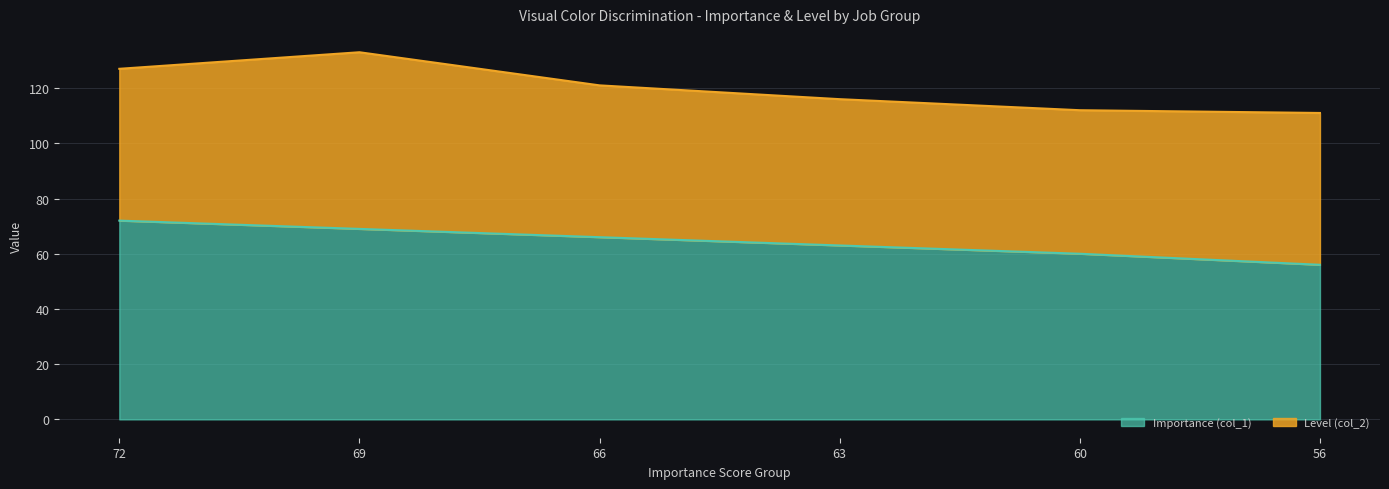

The value at 56 is 56. True or false?

True